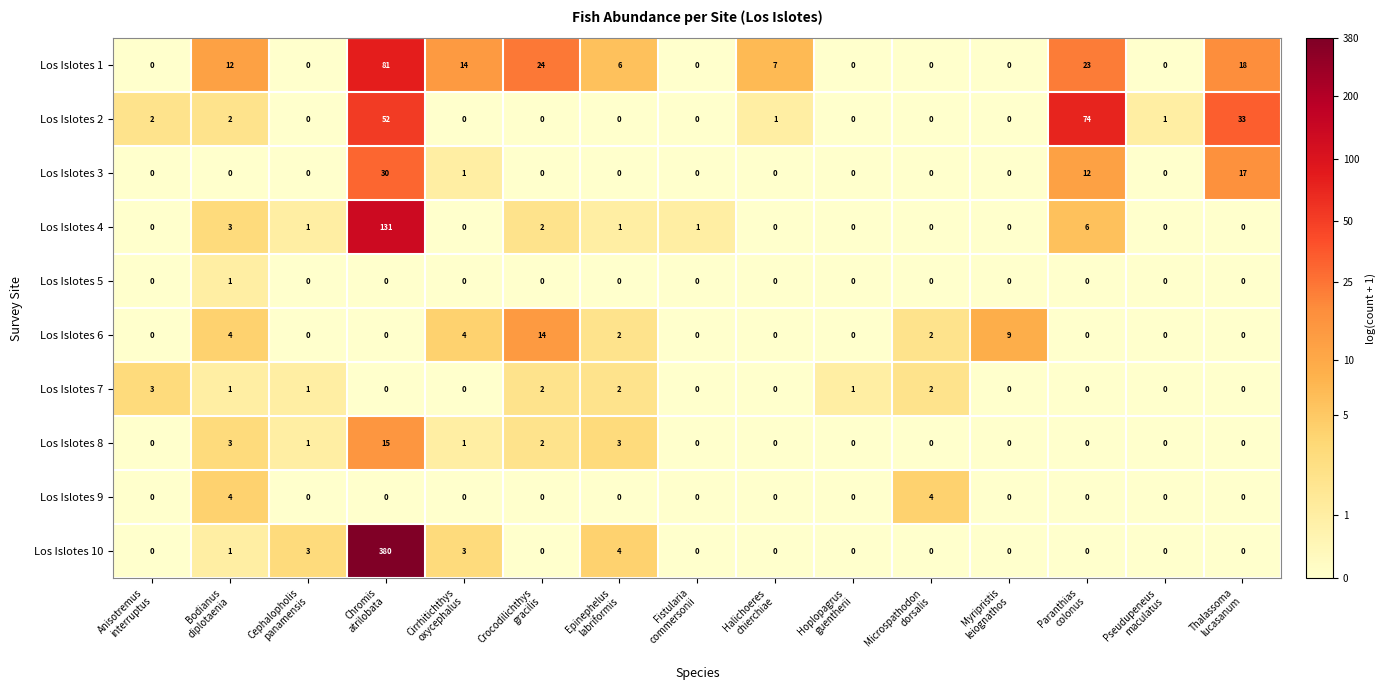

Which series has the largest total across all categories?

Los Islotes 10